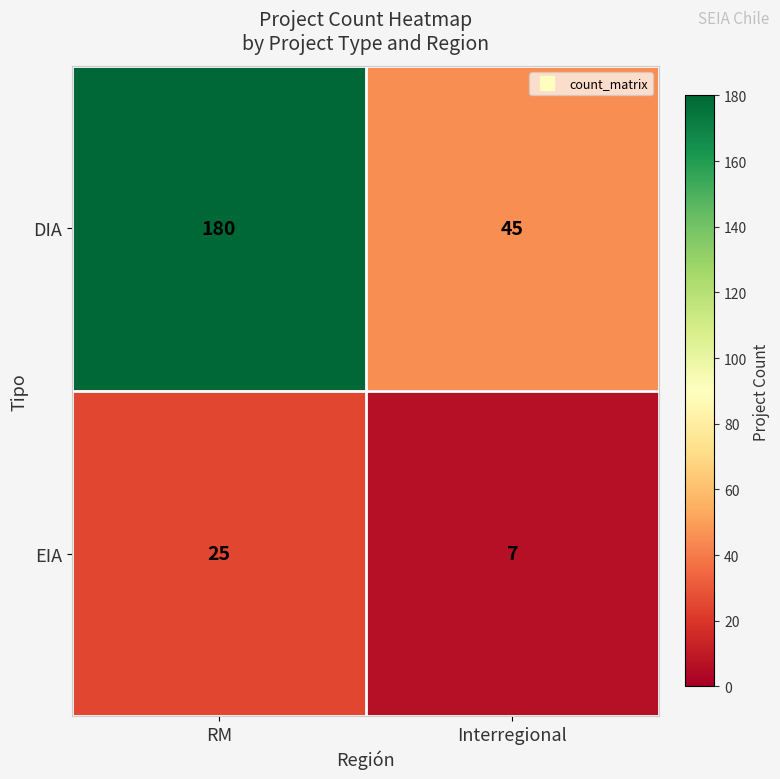

What is the spread (max minus min) of values at RM?

155